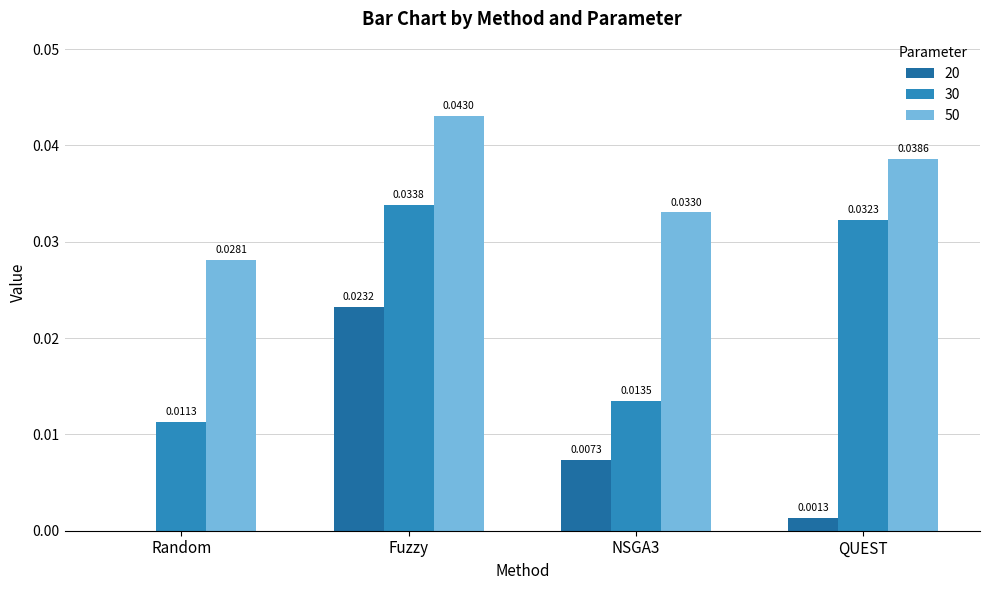

Which category has the highest value in the 30 series?

Fuzzy